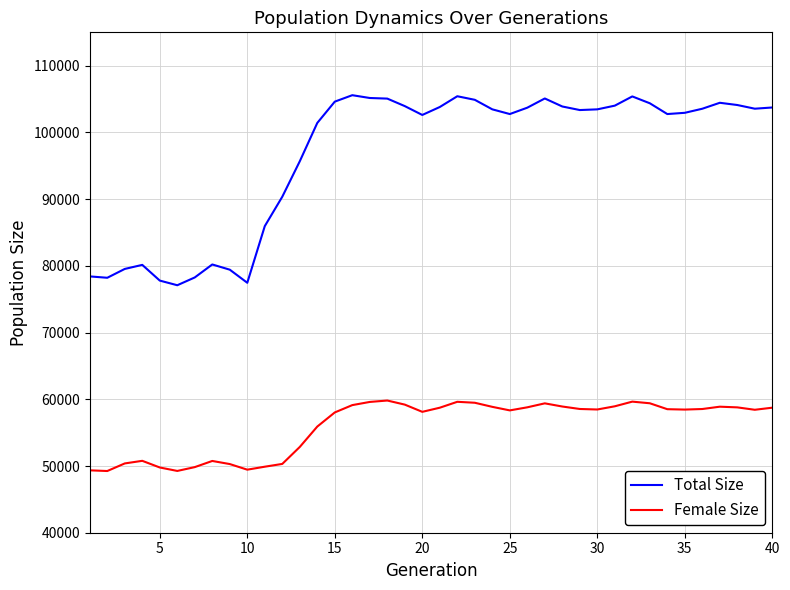

Which series has the largest total across all categories?

Total Size